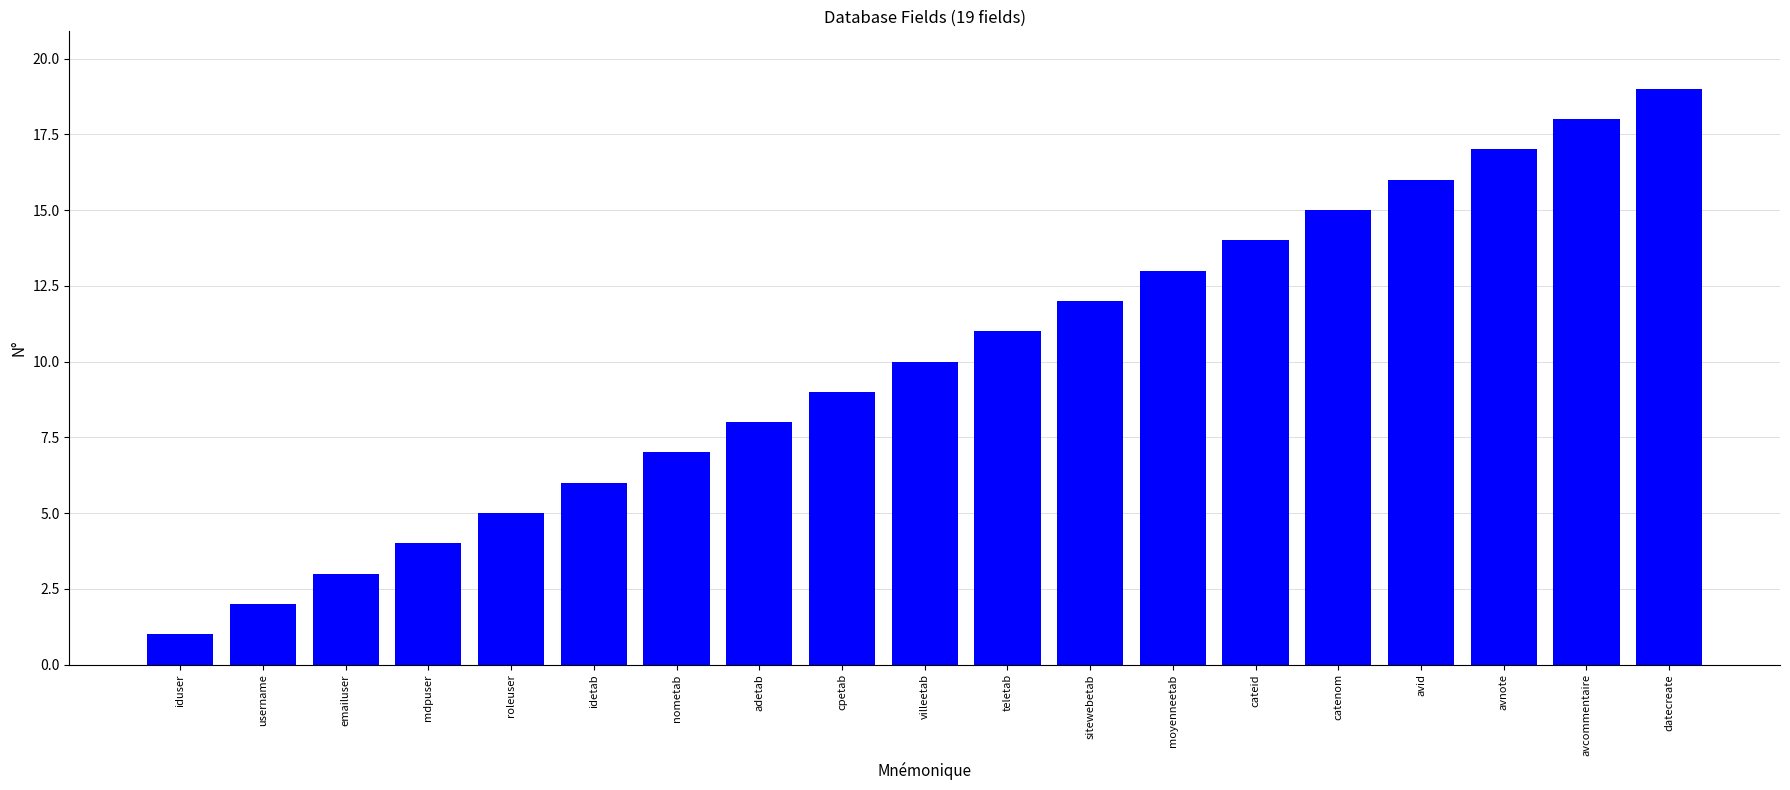

List the labels in order of value, largest first.

datecreate, avcommentaire, avnote, avid, catenom, cateid, moyenneetab, sitewebetab, teletab, villeetab, cpetab, adetab, nometab, idetab, roleuser, mdpuser, emailuser, username, iduser